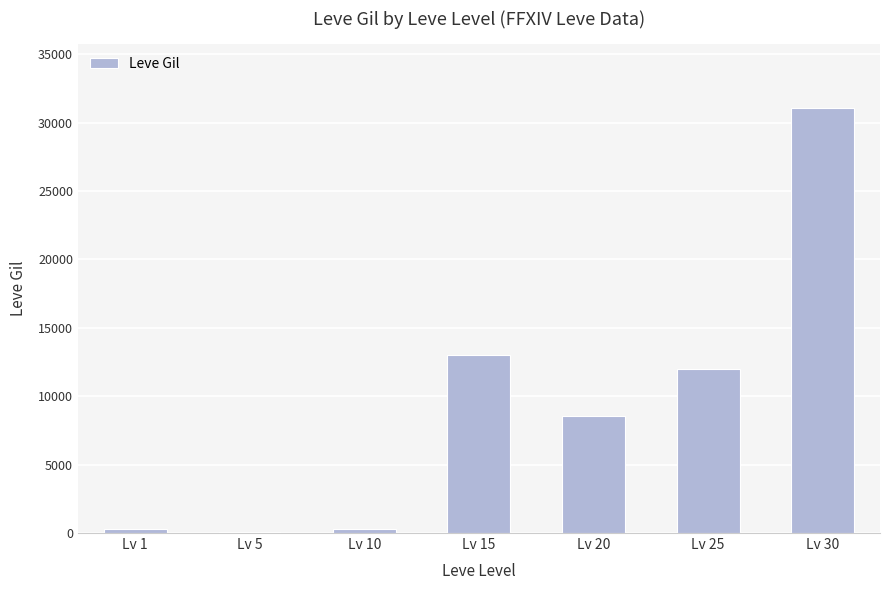

Where does the data first go above 8570?

Lv 15